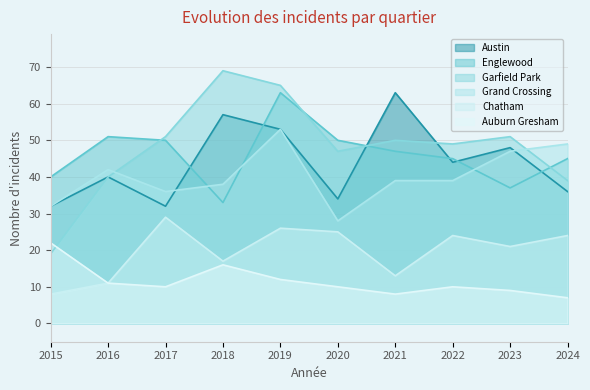

What is the maximum value shown in the chart?

69